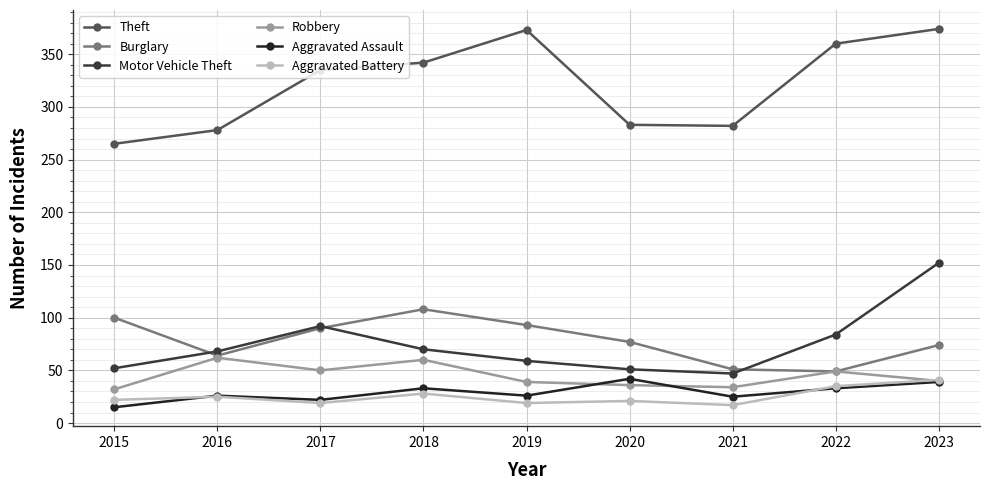

Between 2021 and 2023, which series saw the biggest shift?

Motor Vehicle Theft